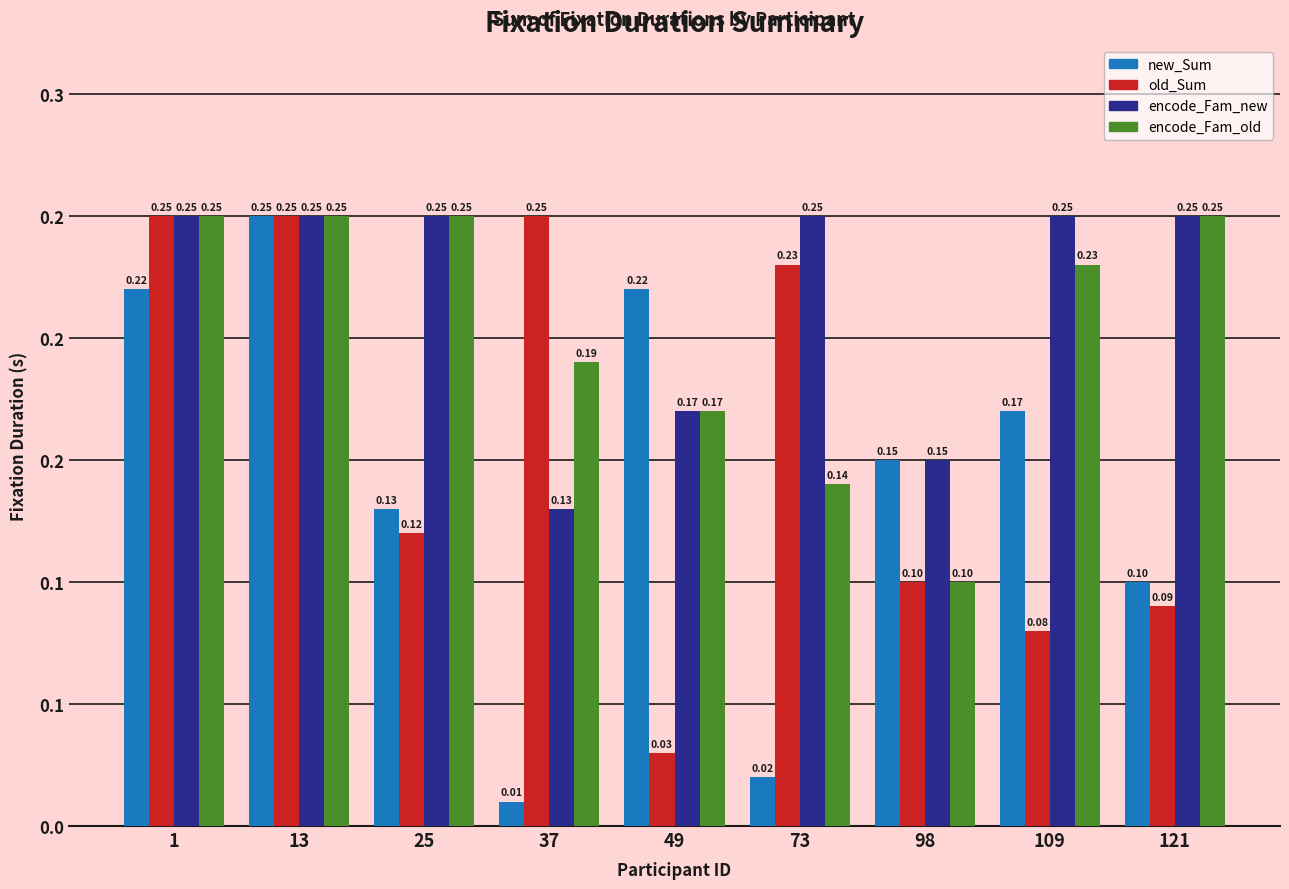

List the series in order of their peak value, lowest first.

new_Sum, old_Sum, encode_Fam_new, encode_Fam_old